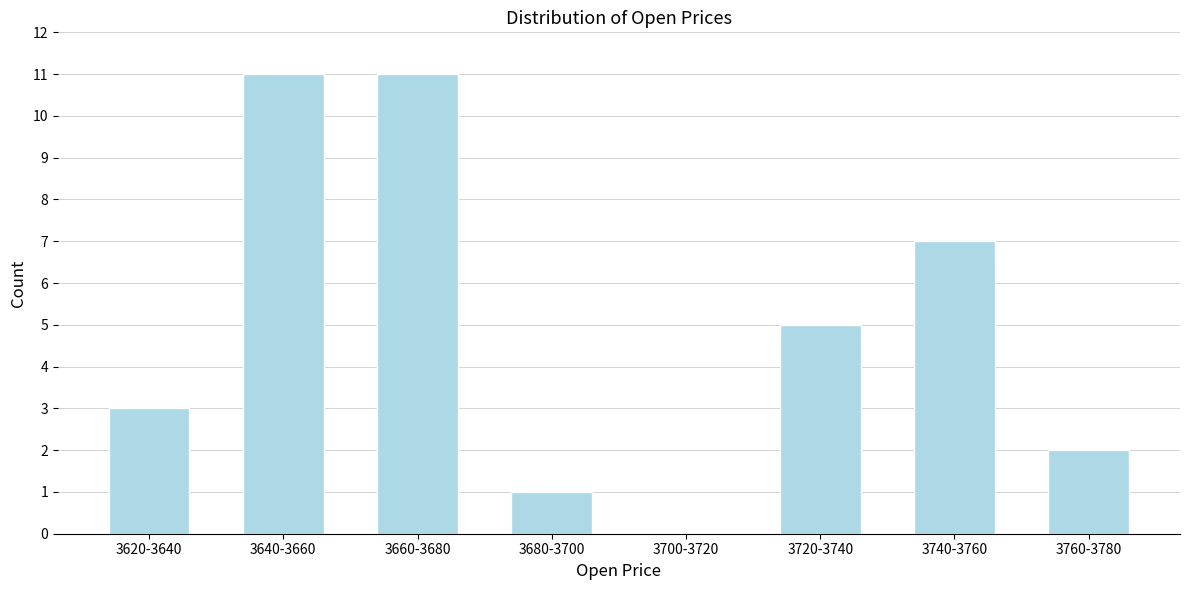

Reading left to right, list all the values displayed in this chart.

3620-3640=3	3640-3660=11	3660-3680=11	3680-3700=1	3700-3720=0	3720-3740=5	3740-3760=7	3760-3780=2